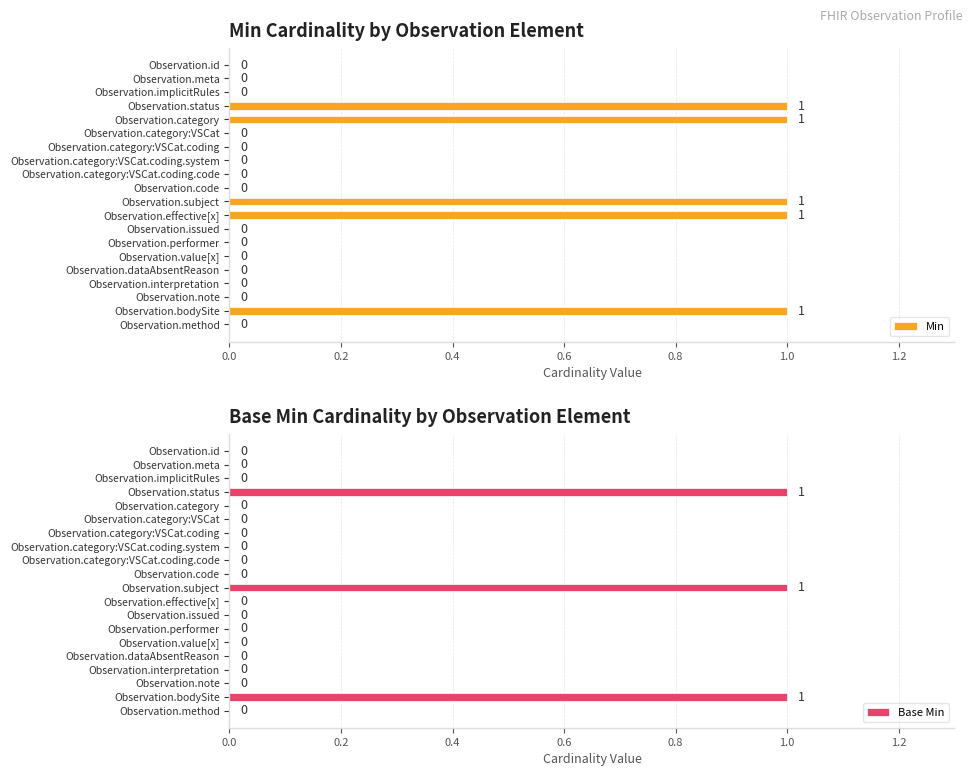

How many distinct data groups are displayed?

2